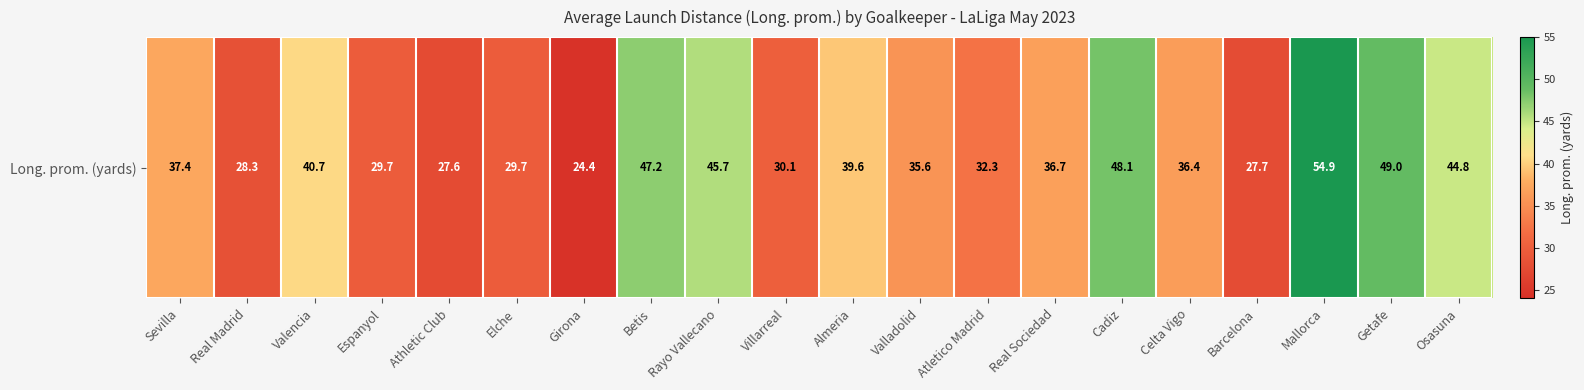

Reading left to right, list all the values displayed in this chart.

Sevilla=37.4	Real Madrid=28.3	Valencia=40.7	Espanyol=29.7	Athletic Club=27.6	Elche=29.7	Girona=24.4	Betis=47.2	Rayo Vallecano=45.7	Villarreal=30.1	Almeria=39.6	Valladolid=35.6	Atletico Madrid=32.3	Real Sociedad=36.7	Cadiz=48.1	Celta Vigo=36.4	Barcelona=27.7	Mallorca=54.9	Getafe=49.0	Osasuna=44.8